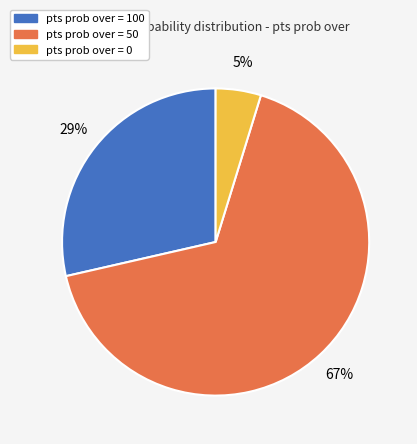

Count the number of slices in the pie.

3